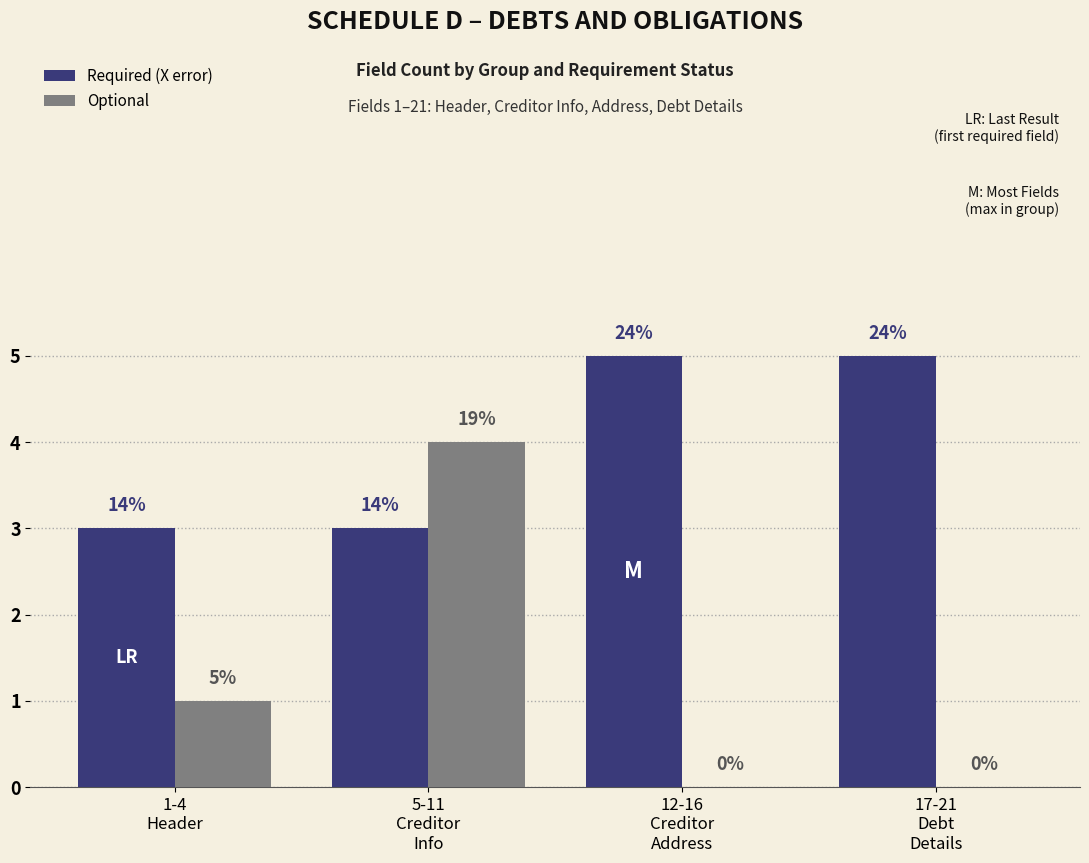

What is the sum of the Required (X error) values at 5-11
Creditor
Info and 1-4
Header?

6